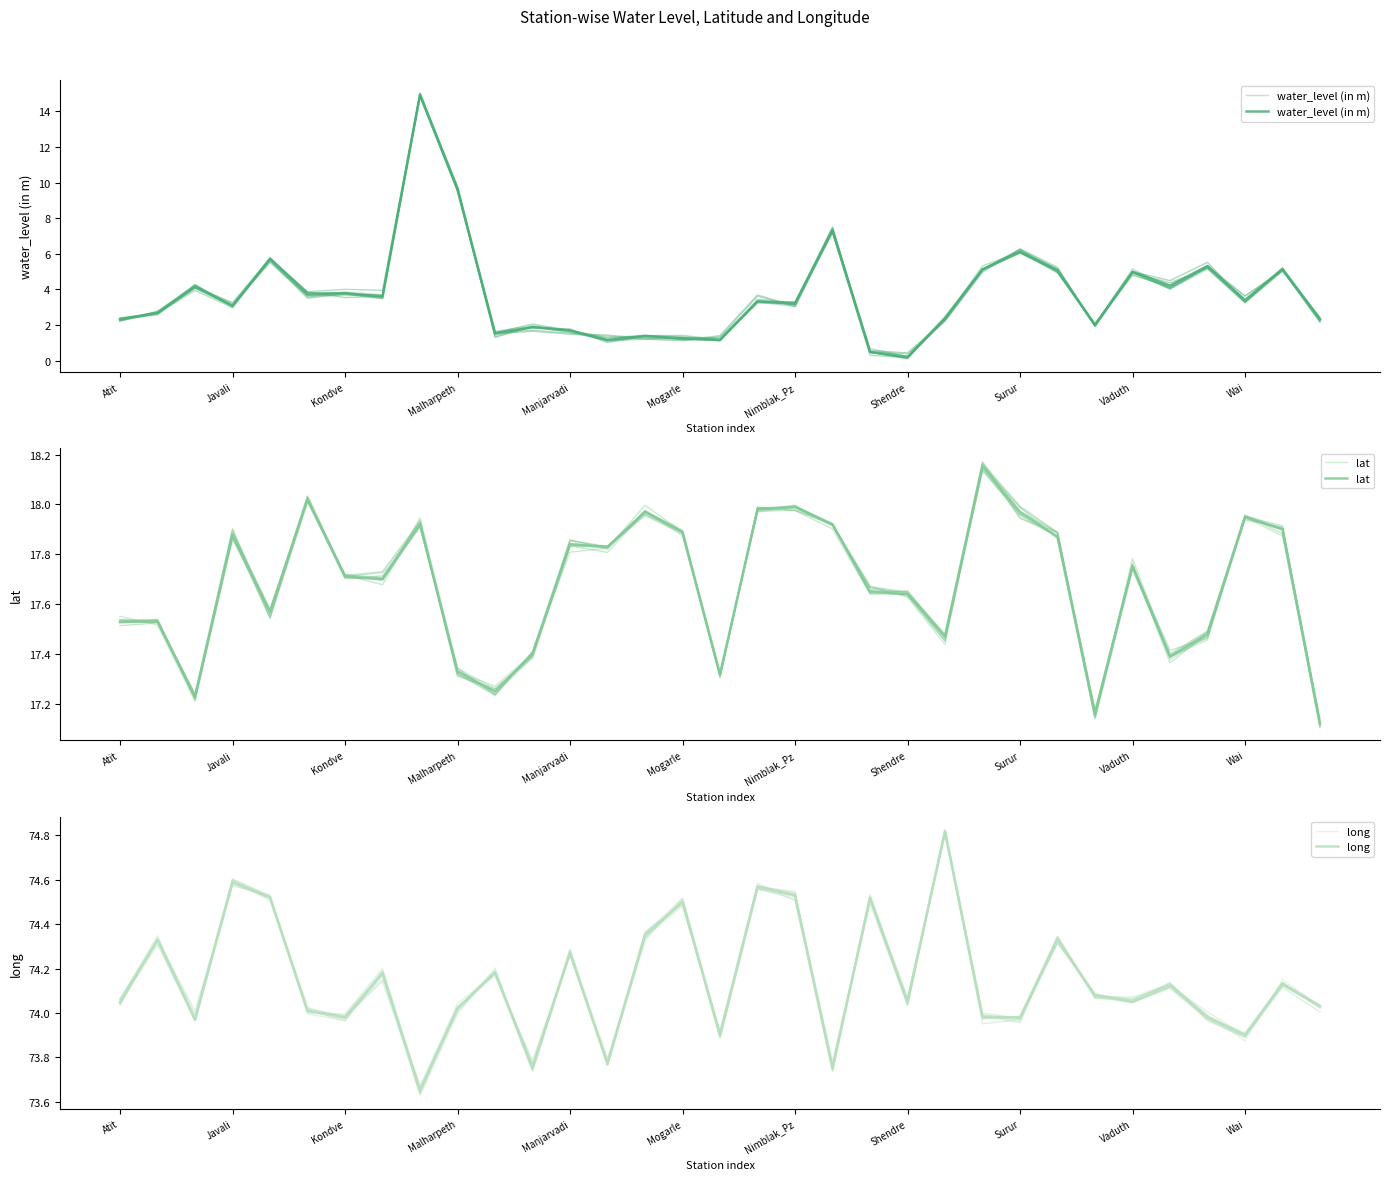

What is the spread (max minus min) of values at 28?

69.9